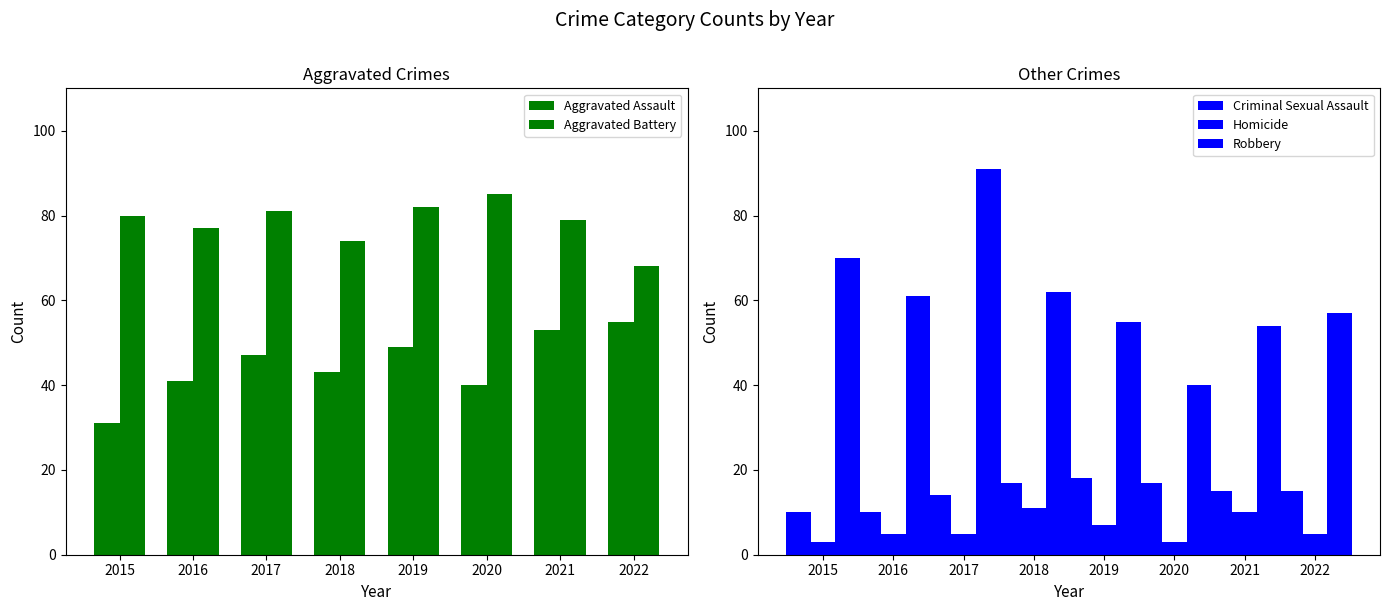

True or false: Homicide has a value of 10 at 2021.

True